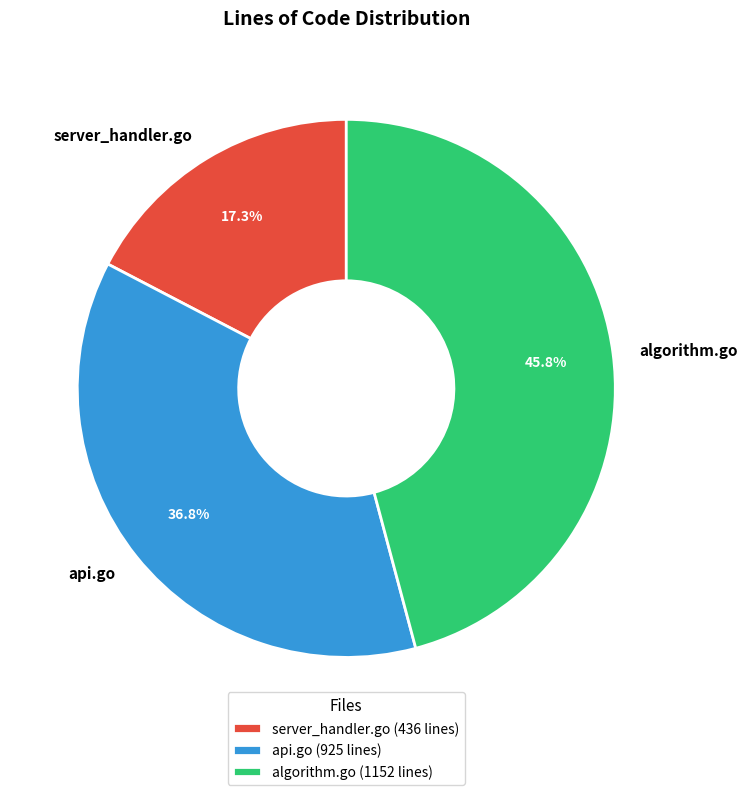

Count the number of slices in the pie.

3